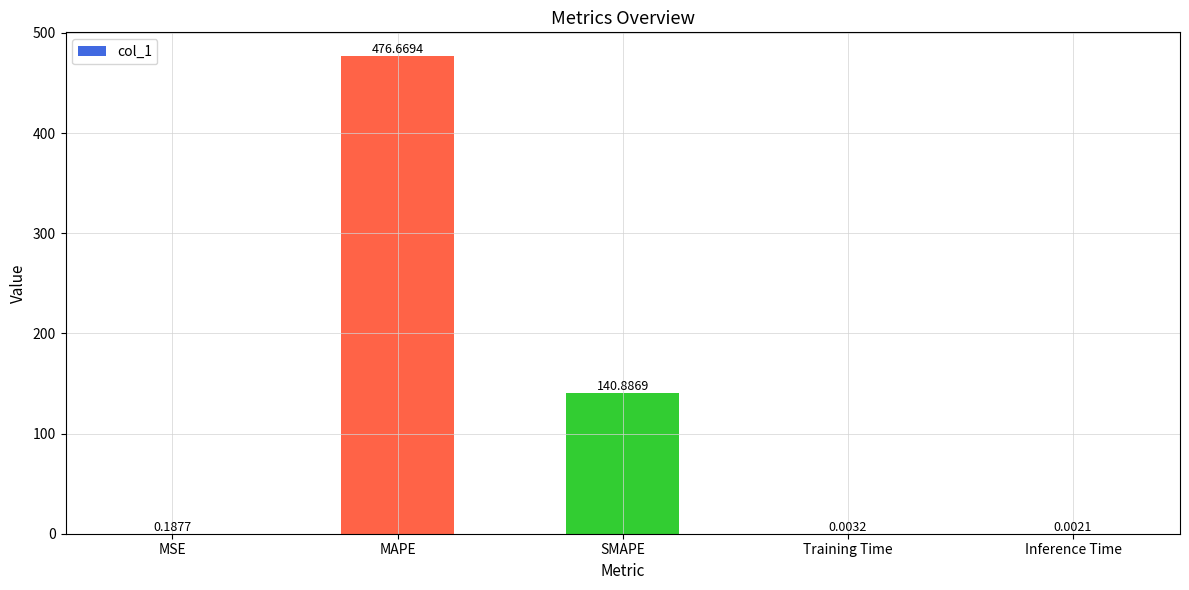

True or false: the data shows 476.7 at MAPE.

True